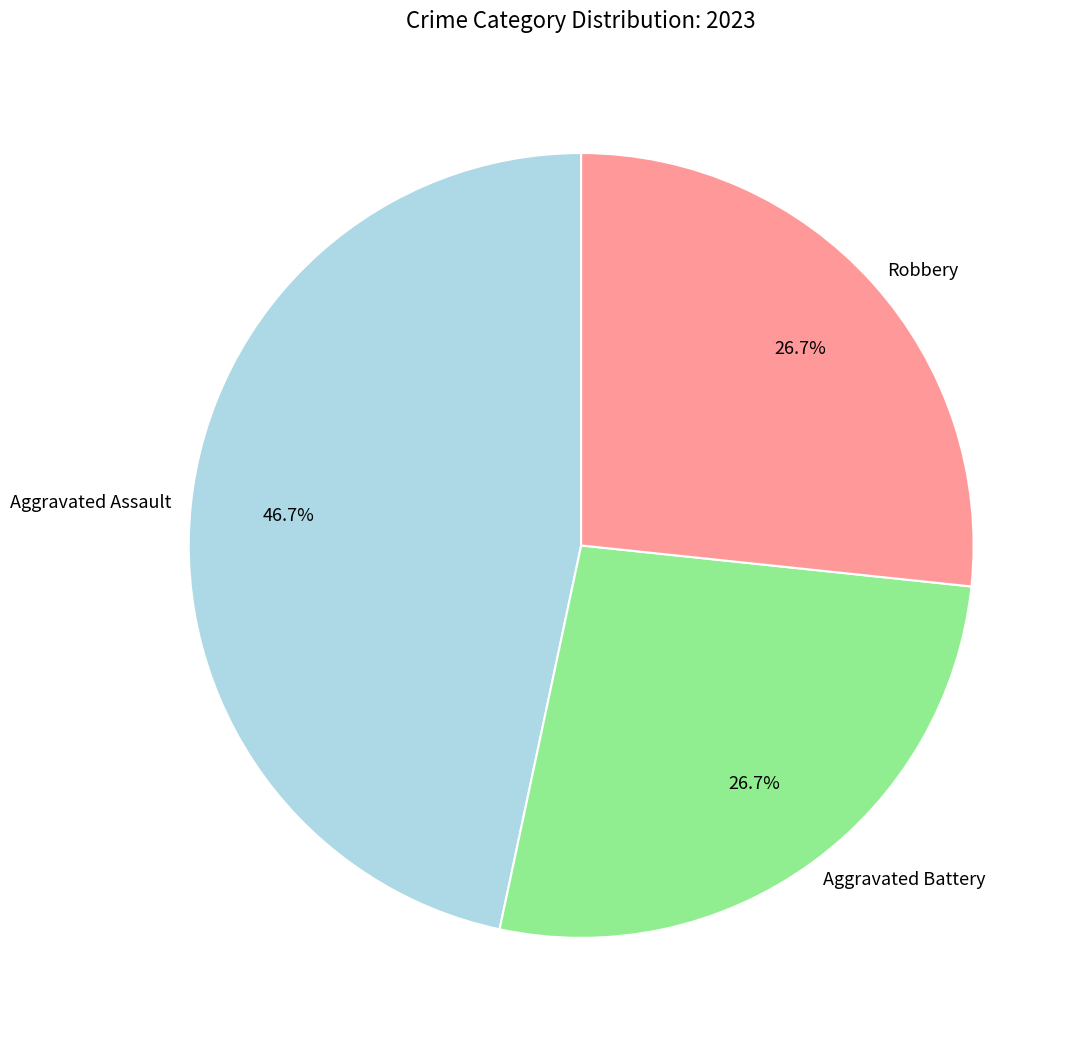

Is there a majority slice in this chart?

No